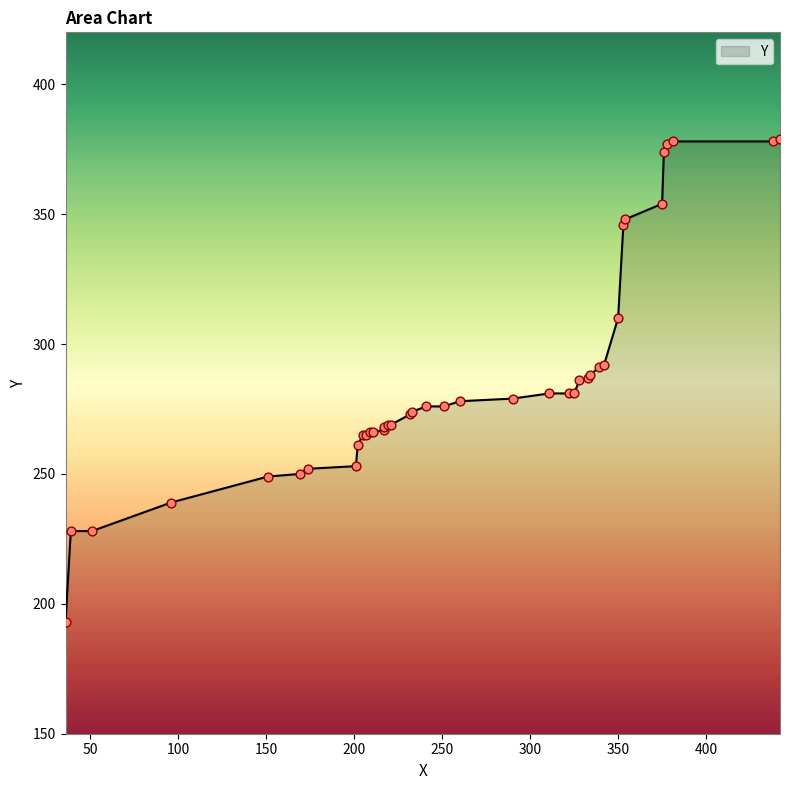

What is the change in value from 169 to 350?

+60